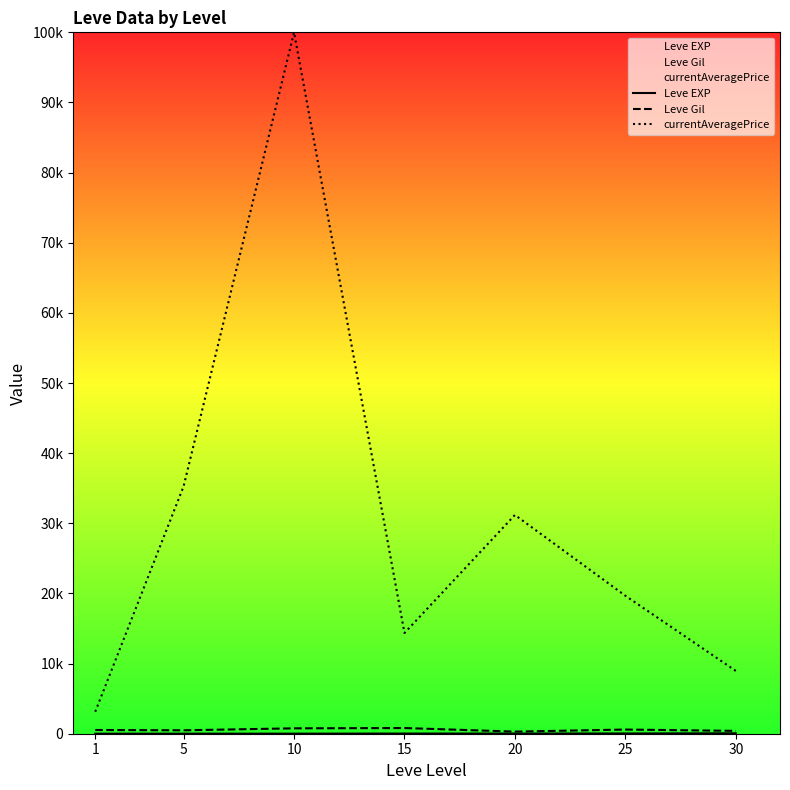

True or false: Leve EXP and Leve Gil cross at least once.

False